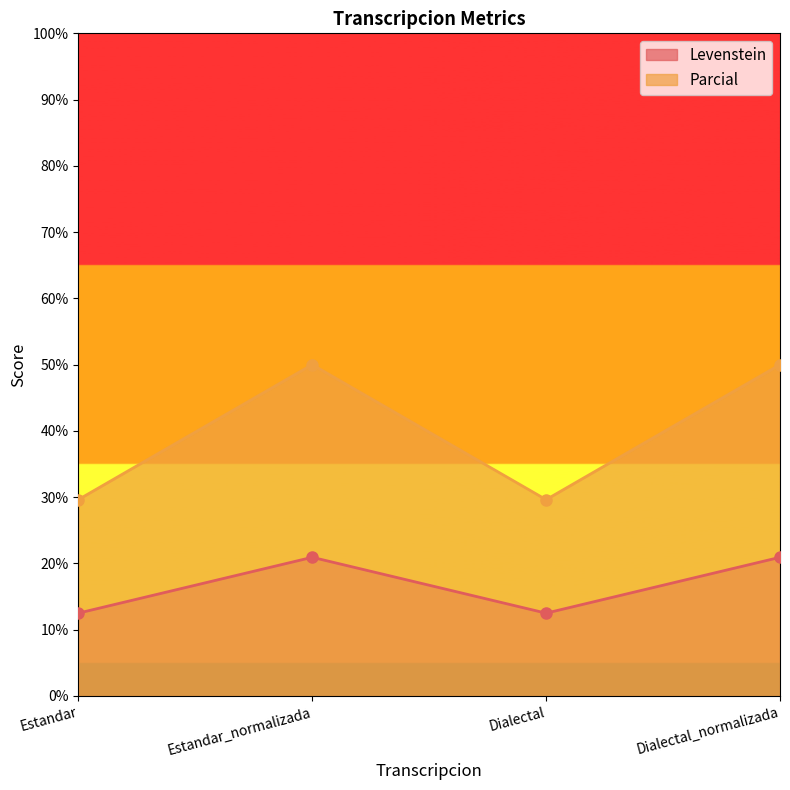

True or false: Parcial has more than 2 interior local peaks.

False